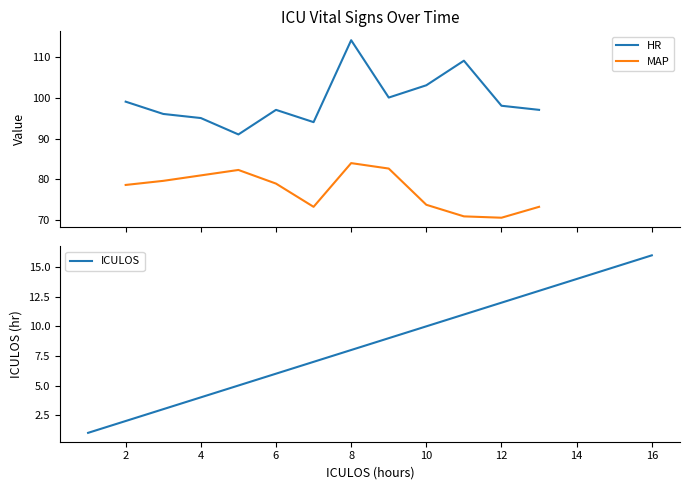

The value of ICULOS at 16 is 10. True or false?

False